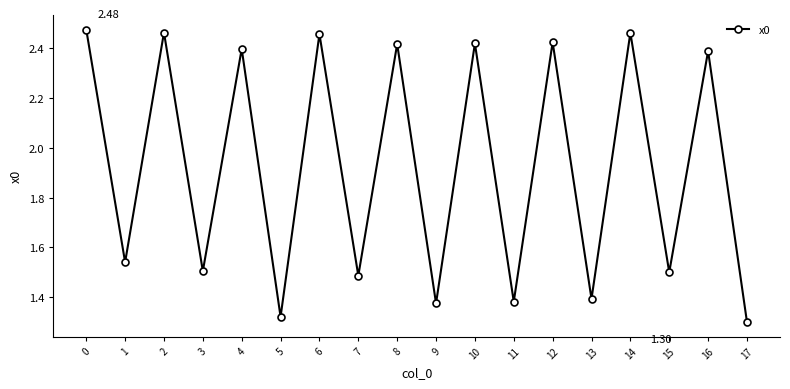

Where is the first local minimum?

1